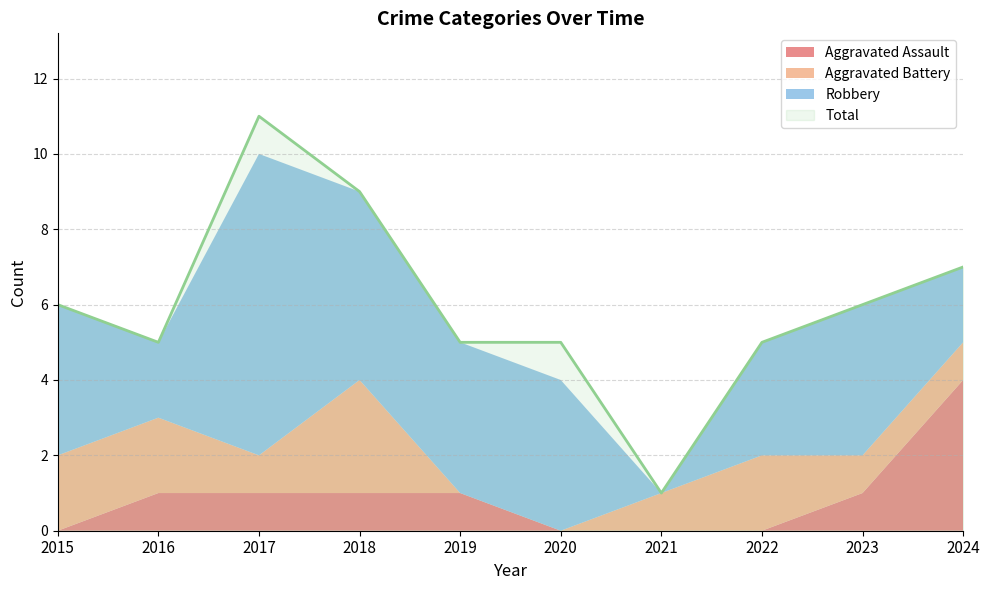

Reading left to right, extract all data points from this chart.

Aggravated Assault: 0	1	1	1	1	0	0	0	1	4
Aggravated Battery: 2	2	1	3	0	0	1	2	1	1
Robbery: 4	2	8	5	4	4	0	3	4	2
Total: 6	5	11	9	5	5	1	5	6	7